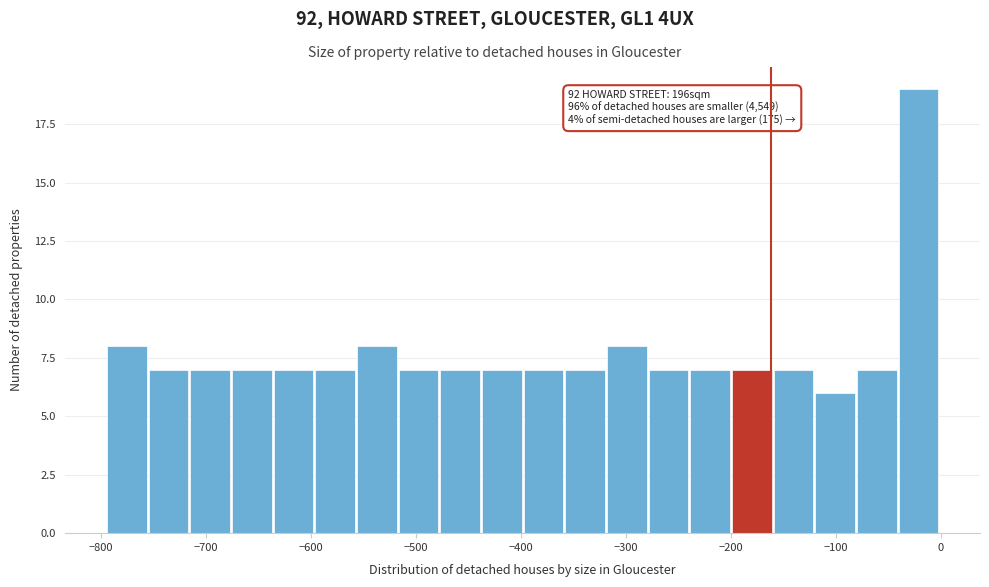

Read against the x-axis, roughly where is the centre of the tallest bar?

-20